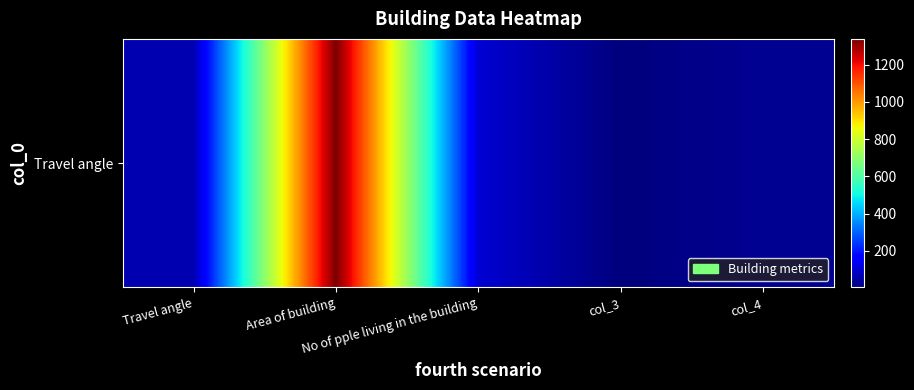

True or false: the data shows 61.7 at Travel angle.

True